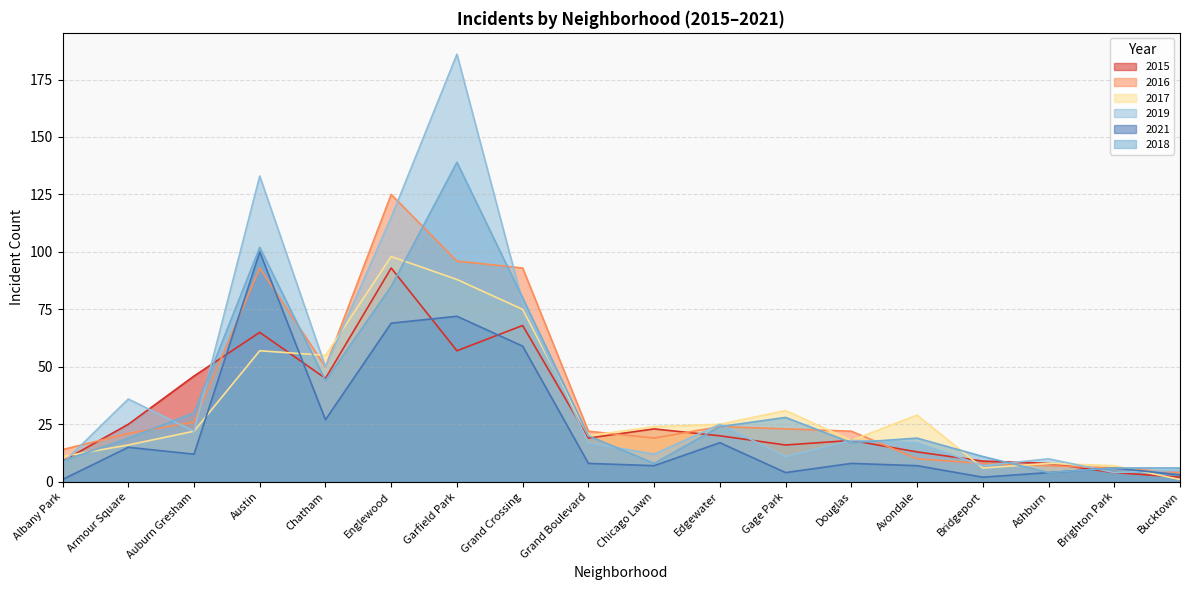

What is the sum of the 2021 values at Auburn Gresham and Douglas?

20